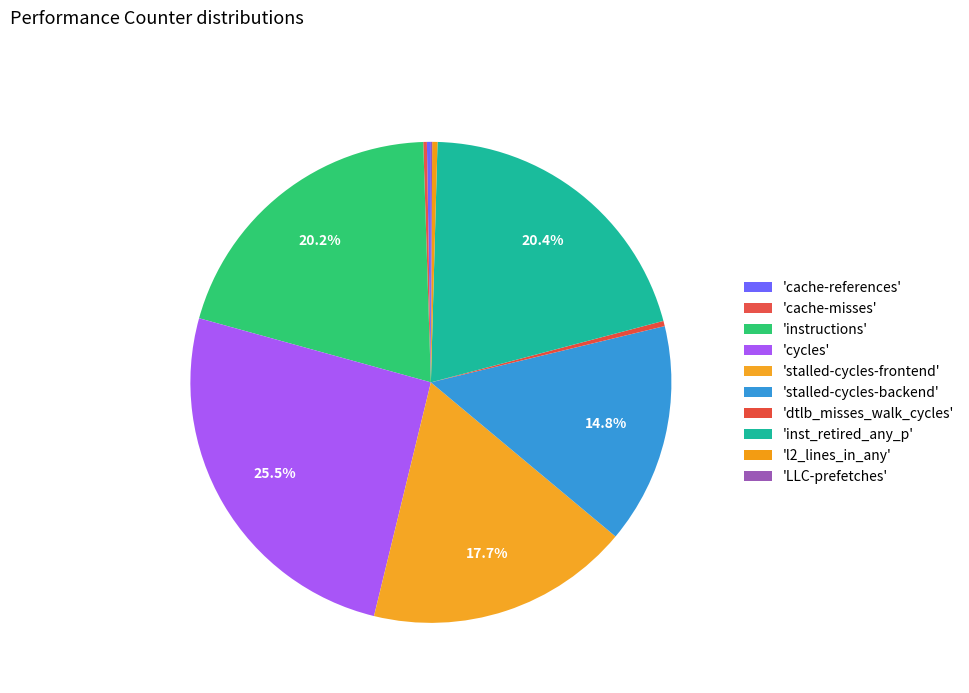

Does any single category account for the majority?

No